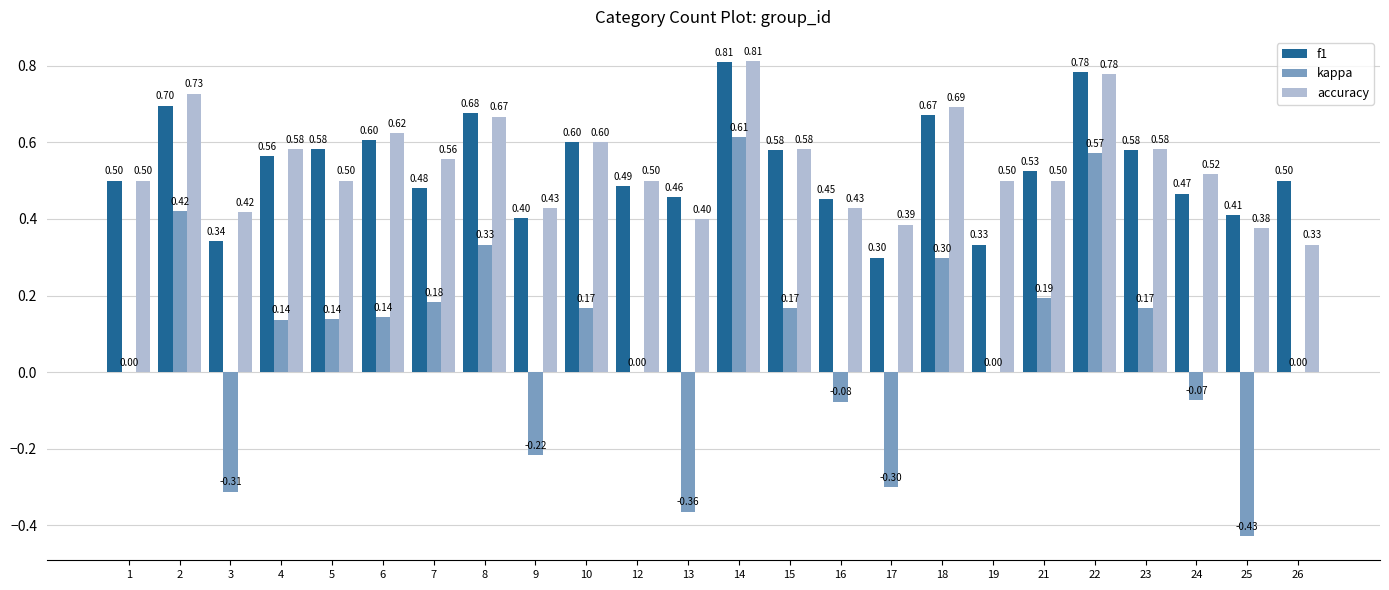

The f1 series shows 0.8 at 23. True or false?

False